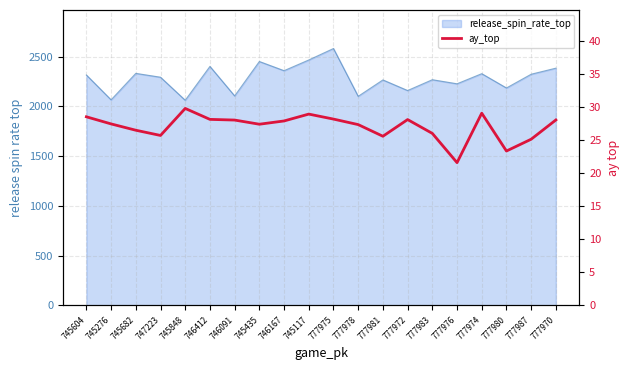

Reading left to right, what are all the values shown in this chart?

28.5	27.4	26.4	25.7	29.7	28.1	28.0	27.4	27.9	28.9	28.1	27.3	25.5	28.1	26.0	21.6	29.0	23.3	25.1	28.0